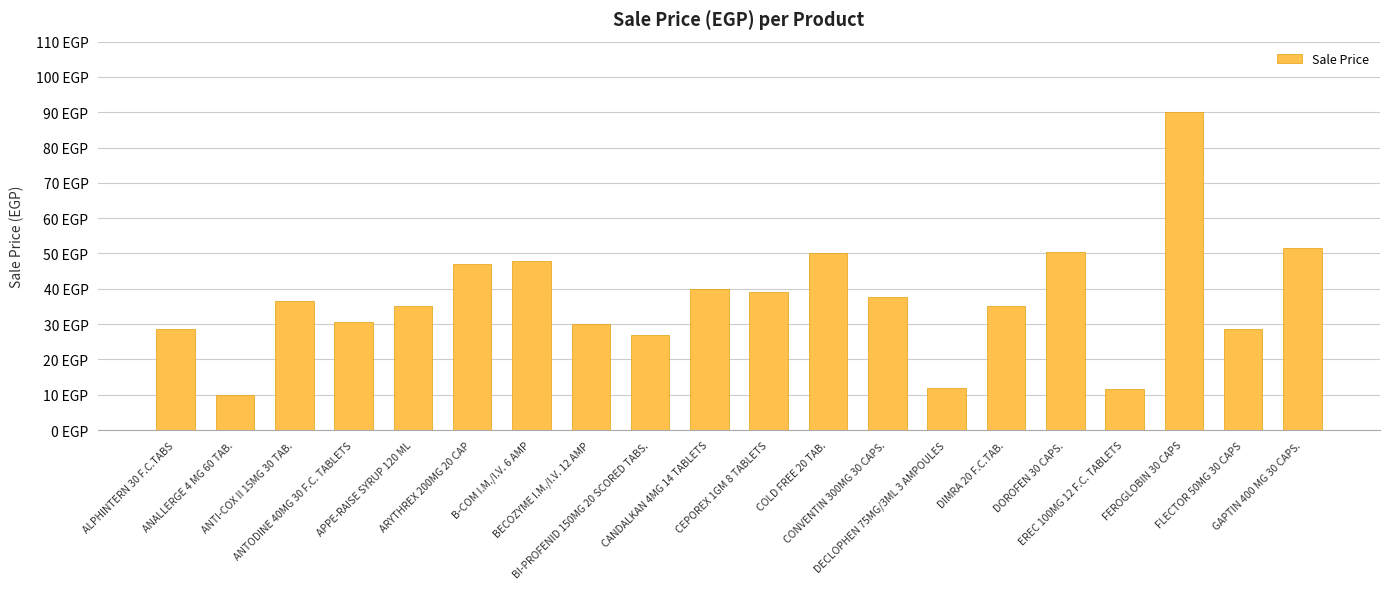

List the labels in order of value, smallest first.

ANALLERGE 4 MG 60 TAB., EREC 100MG 12 F.C. TABLETS, DECLOPHEN 75MG/3ML 3 AMPOULES, BI-PROFENID 150MG 20 SCORED TABS., ALPHINTERN 30 F.C.TABS, FLECTOR 50MG 30 CAPS, BECOZYME I.M./I.V. 12 AMP, ANTODINE 40MG 30 F.C. TABLETS, APPE-RAISE SYRUP 120 ML, DIMRA 20 F.C.TAB., ANTI-COX II 15MG 30 TAB., CONVENTIN 300MG 30 CAPS., CEPOREX 1GM 8 TABLETS, CANDALKAN 4MG 14 TABLETS, ARYTHREX 200MG 20 CAP, B-COM I.M./I.V. 6 AMP, COLD FREE 20 TAB., DOROFEN 30 CAPS., GAPTIN 400 MG 30 CAPS., FEROGLOBIN 30 CAPS